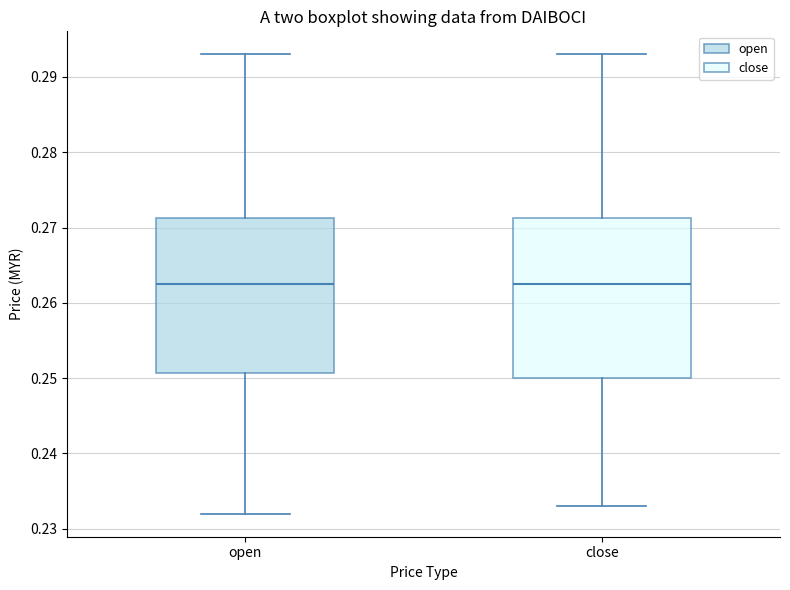

Where is the lower edge of the box for open on the y-axis? The values are not printed on the chart, so give them approximately, as read against the axis.

0.251